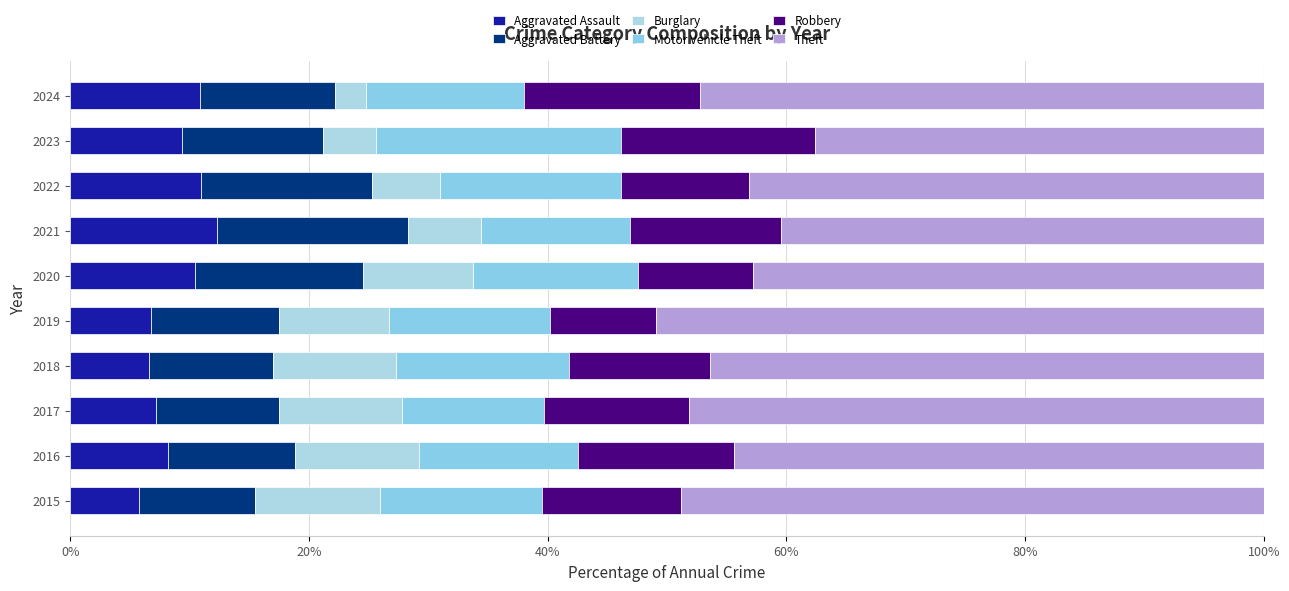

Count the number of categories in the chart.

10